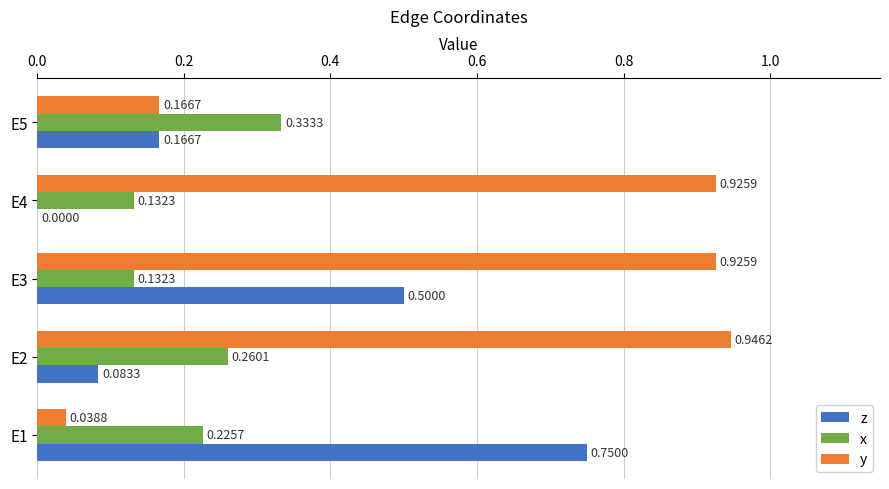

Which series has the largest range (max minus min)?

y